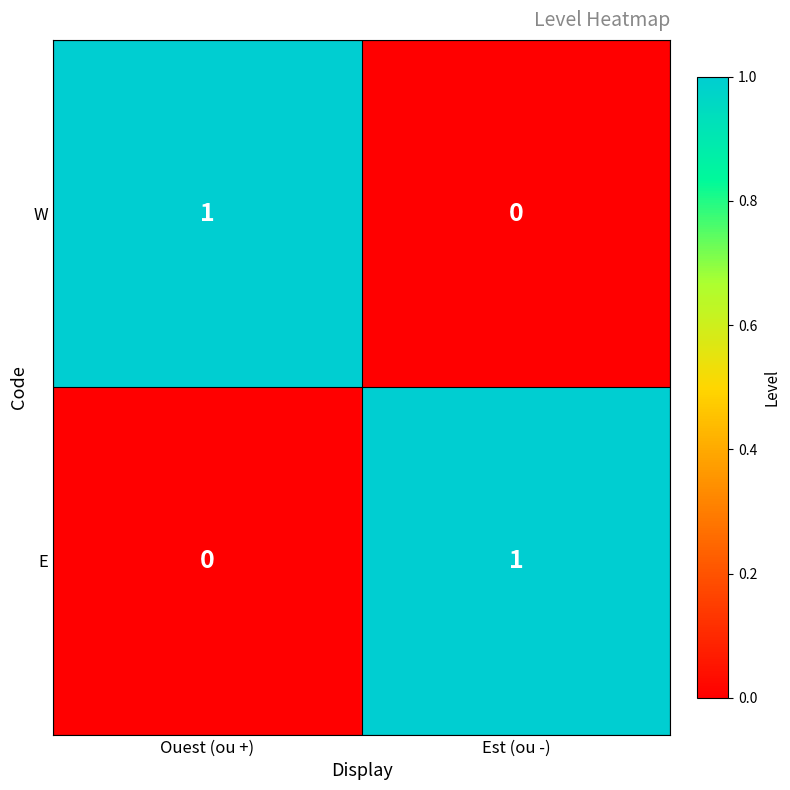

Reading left to right, list all the values displayed in this chart.

W: 1	0
E: 0	1